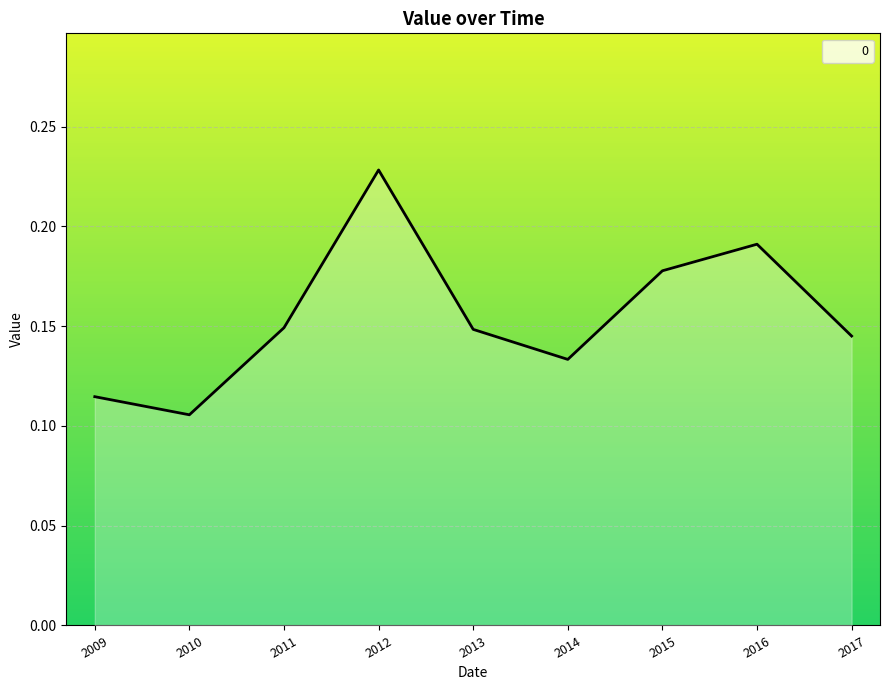

What is the change in value from 2009 to 2016?

+0.1